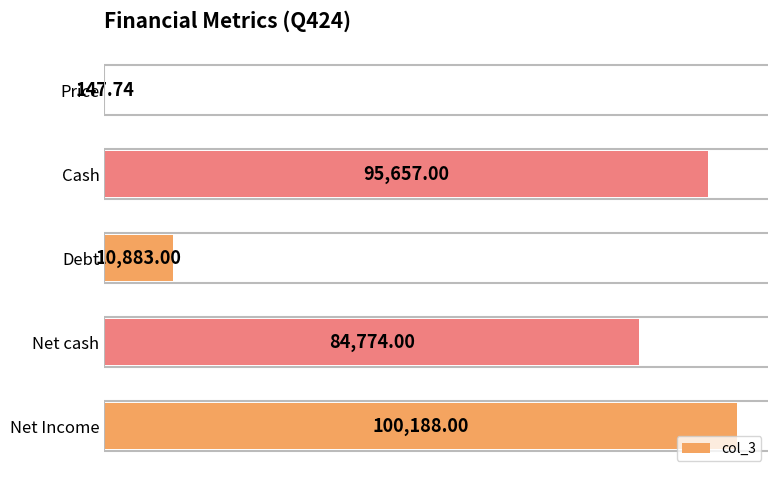

What is the change in value from Debt to Net Income?

+89305.0